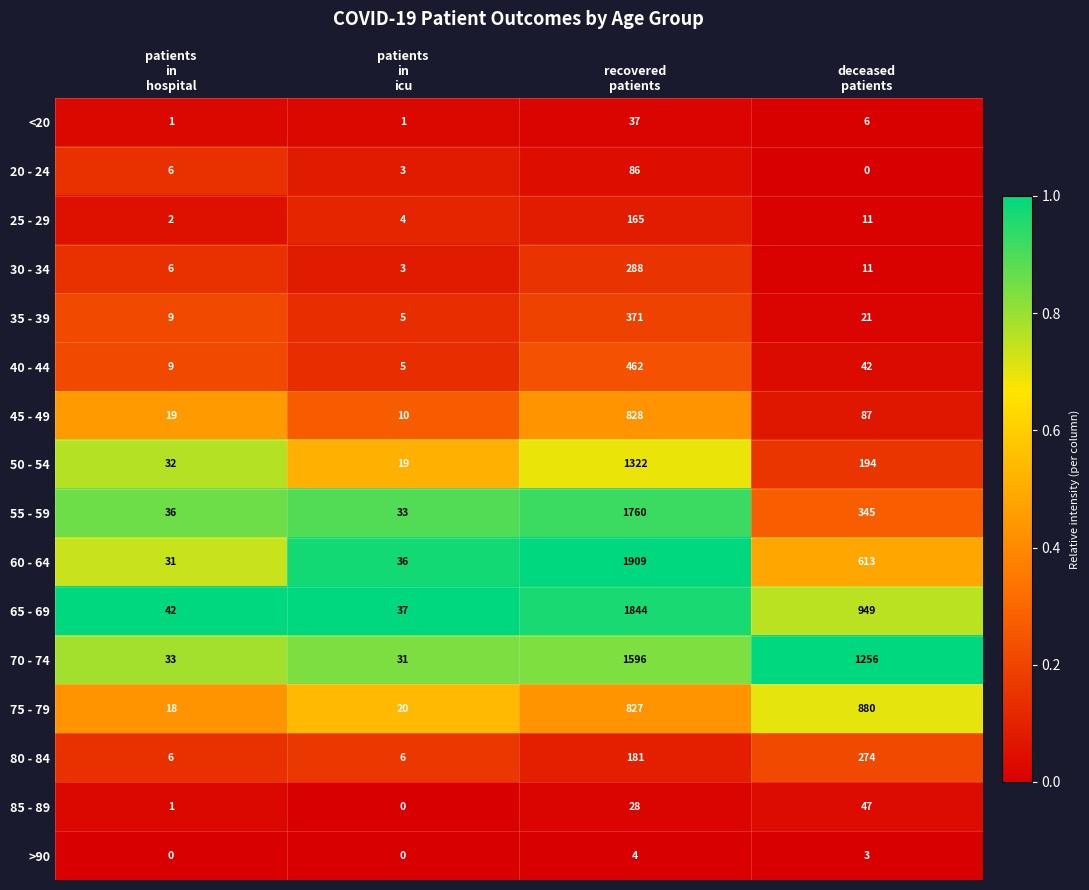

Which series has the largest range (max minus min)?

60 - 64